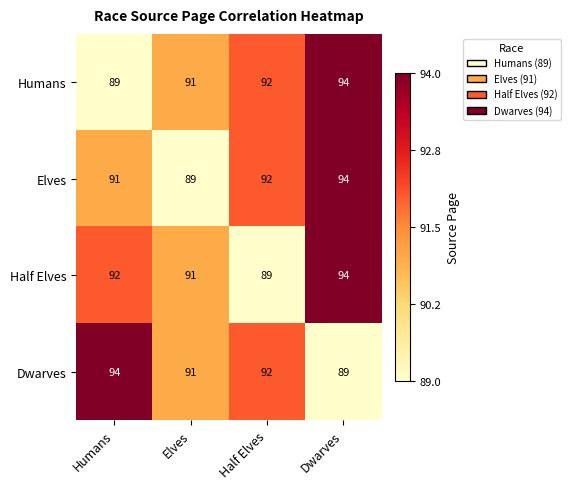

List the labels in order of Humans value, largest first.

Dwarves, Half Elves, Elves, Humans